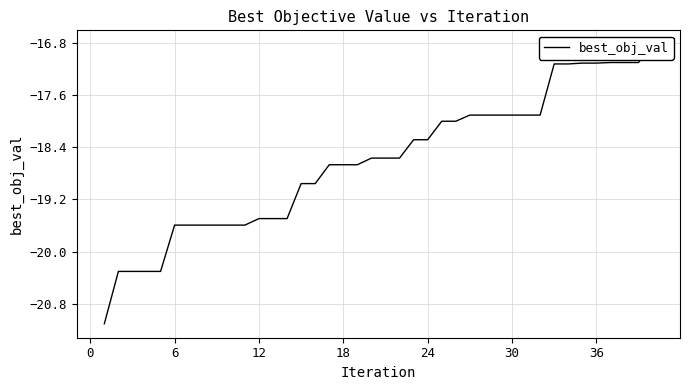

How many data points are less than -18?

24